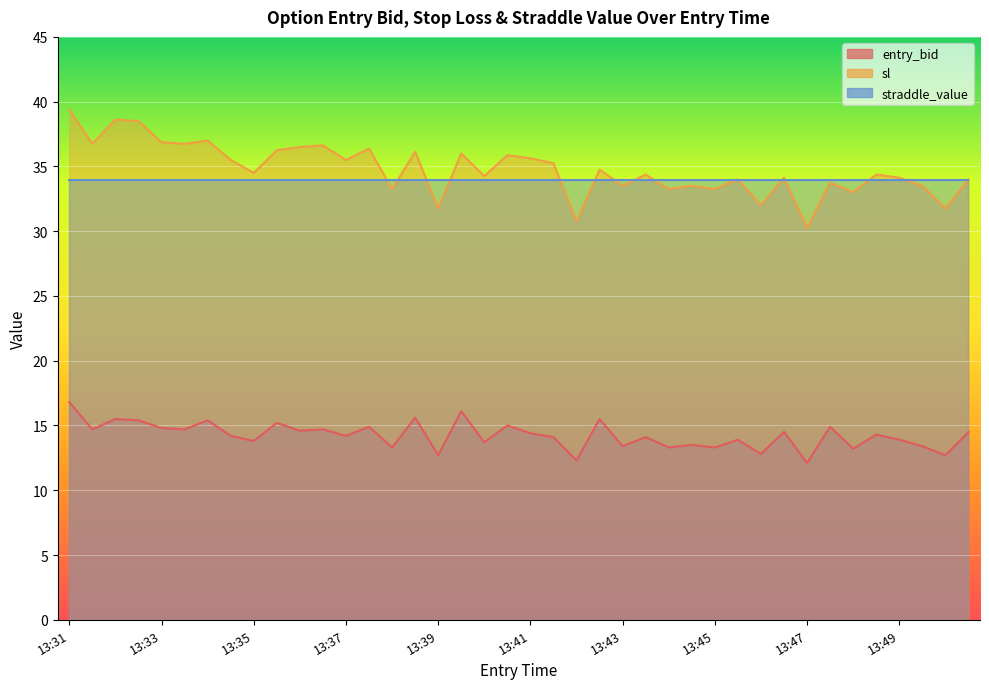

What is the difference between the highest and lowest values at 13:50?

19.1